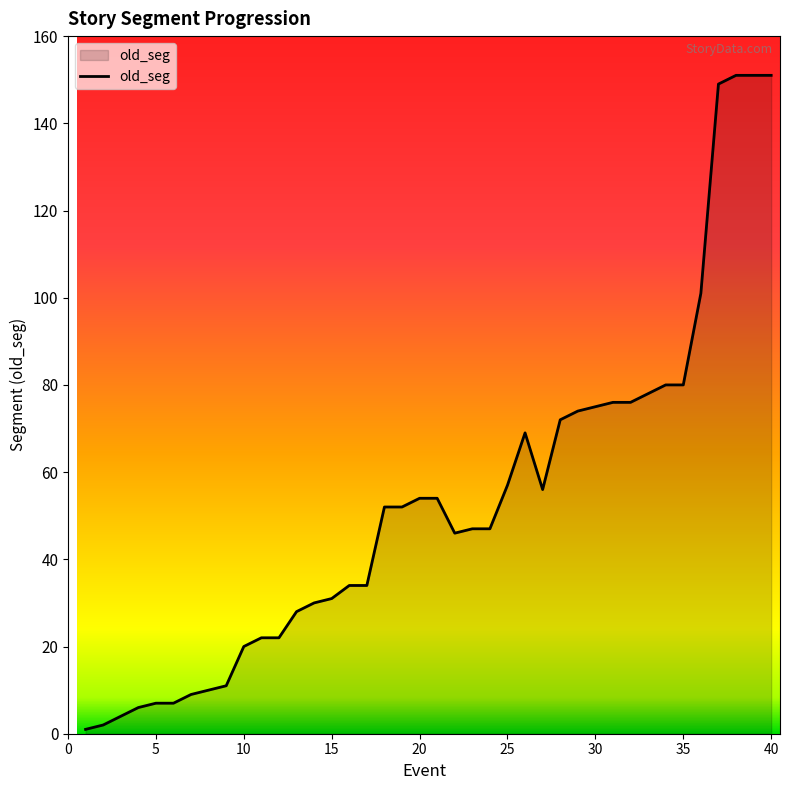

How many values are below 52?

20